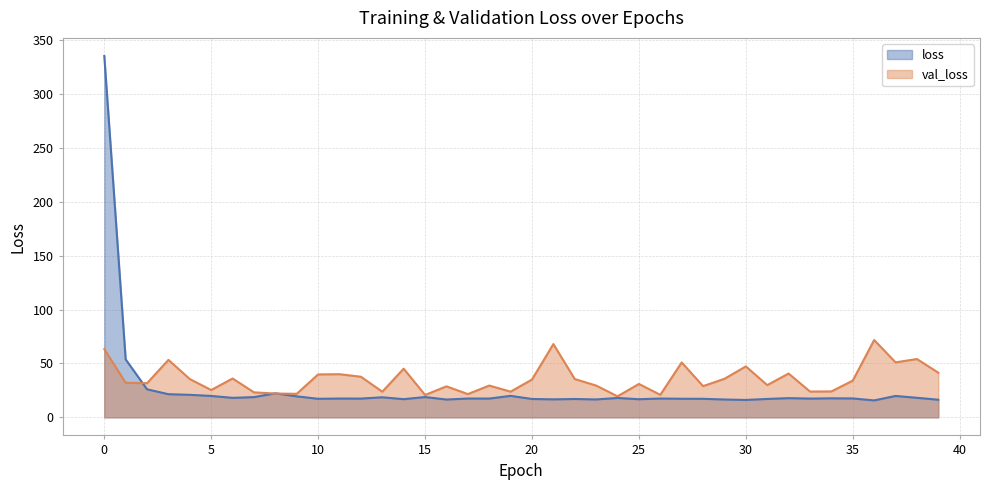

Count the number of categories in the chart.

40